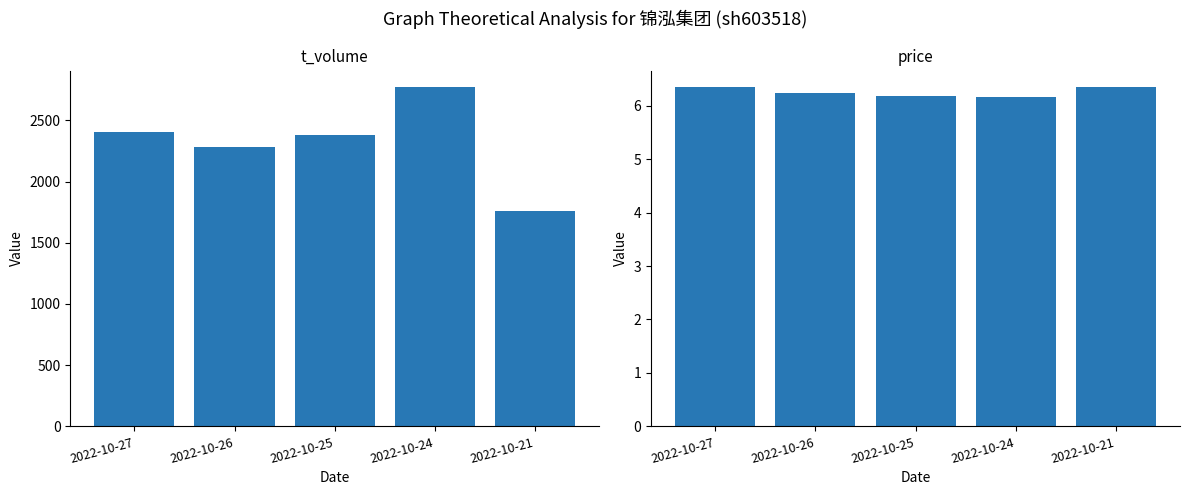

Rank the series by their average value, from lowest to highest.

price, t_volume